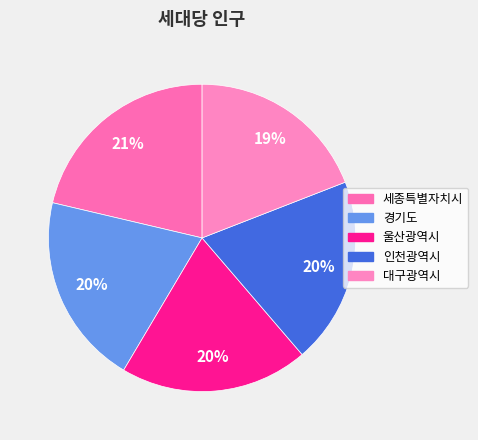

What percentage is NOT represented by 경기도?

79.8%